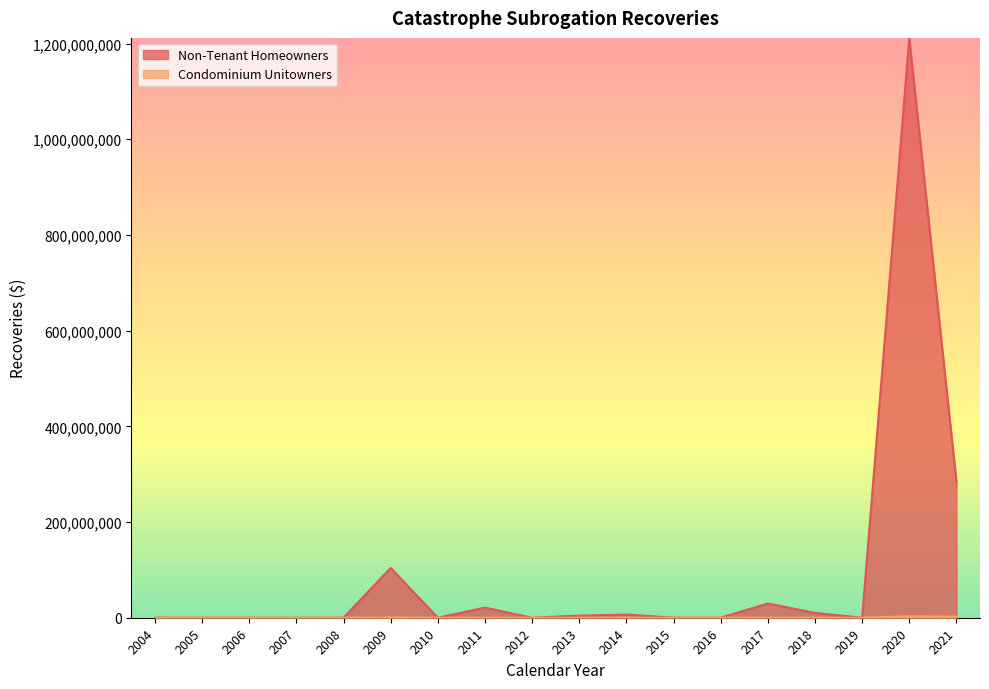

Reading left to right, transcribe all the data shown in this chart.

Non-Tenant Homeowners: 2004=176003	2005=137690	2006=72493	2007=0	2008=168400	2009=104101926	2010=11051	2011=21126800	2012=110390	2013=4410339	2014=6596353	2015=166382	2016=60372	2017=29713055	2018=10033435	2019=0	2020=1211771893	2021=284346678
Condominium Unitowners: 2004=35480	2005=35237	2006=17777	2007=7594	2008=1311	2009=521057	2010=15609	2011=41470	2012=2500	2013=35040	2014=0	2015=0	2016=17210	2017=45610	2018=21914	2019=0	2020=3208174	2021=2171552